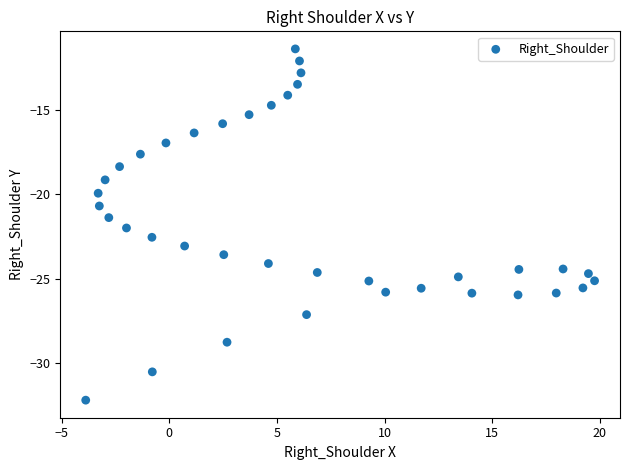

What is the range of Y values (max minus min)?

20.8